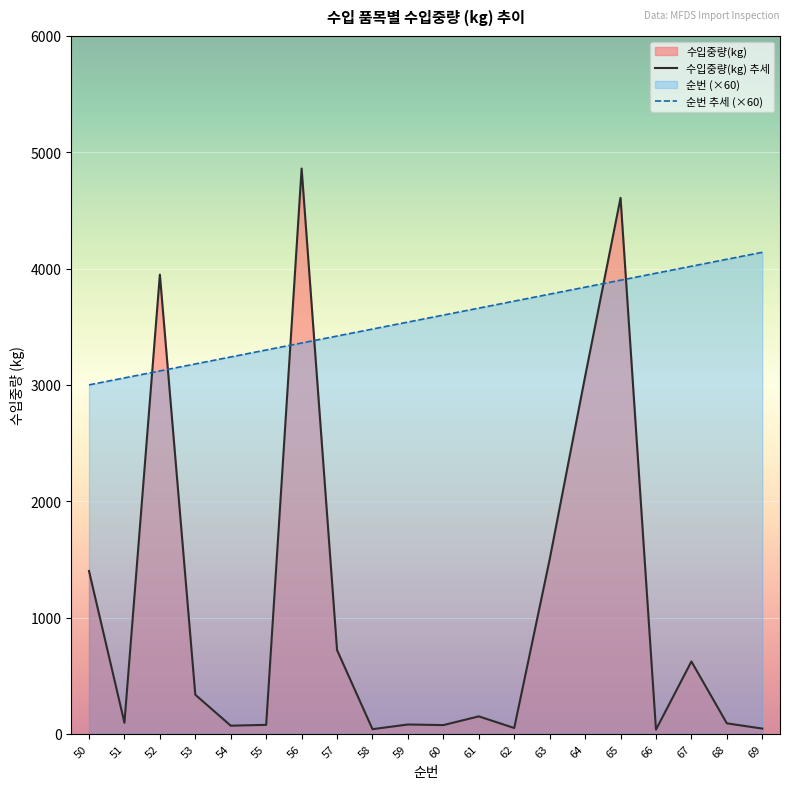

Rank the series by their maximum value, from lowest to highest.

순번 추세 (×60), 수입중량(kg) 추세